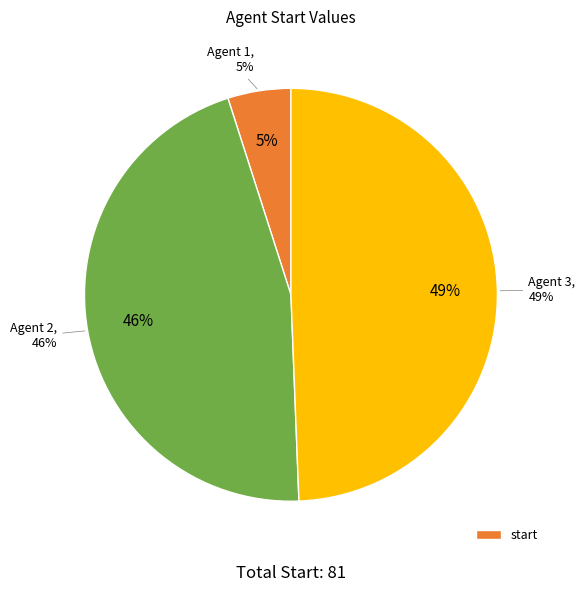

True or false: Agent 2 accounts for 46% of the total.

True